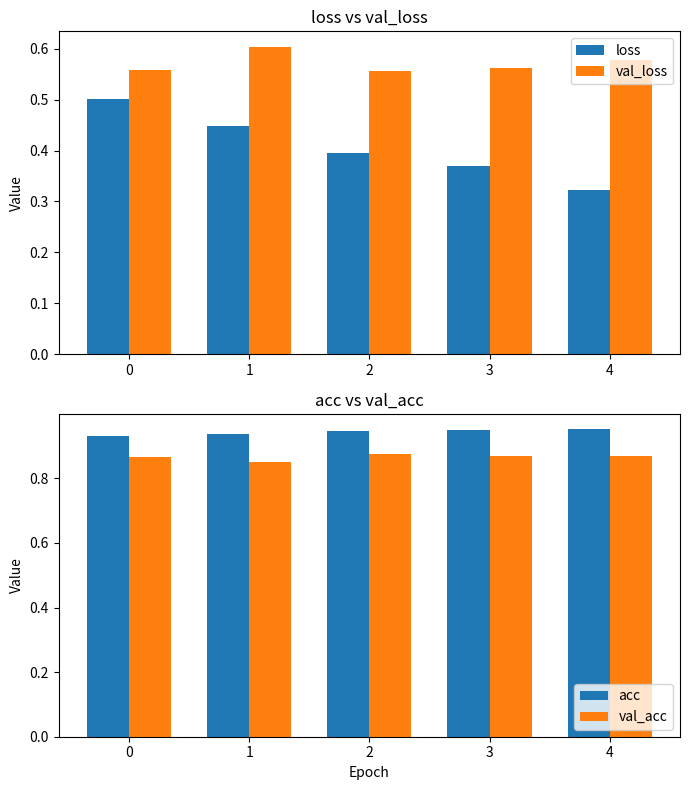

What are all the series names shown in the legend?

loss, val_loss, acc, val_acc